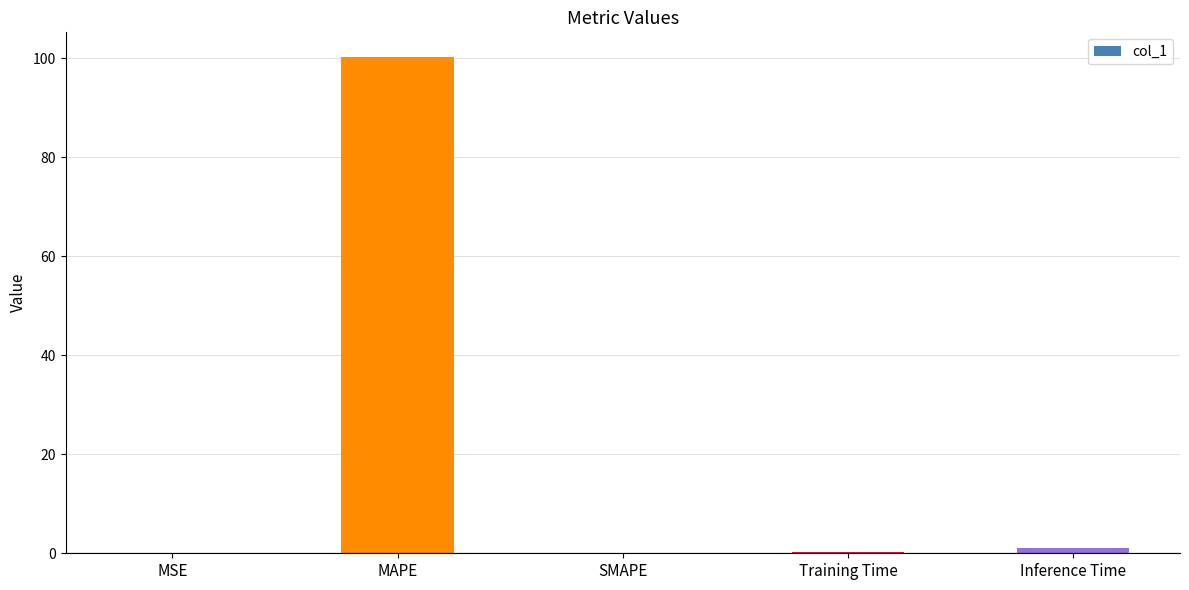

What is the sum of all values?

101.4